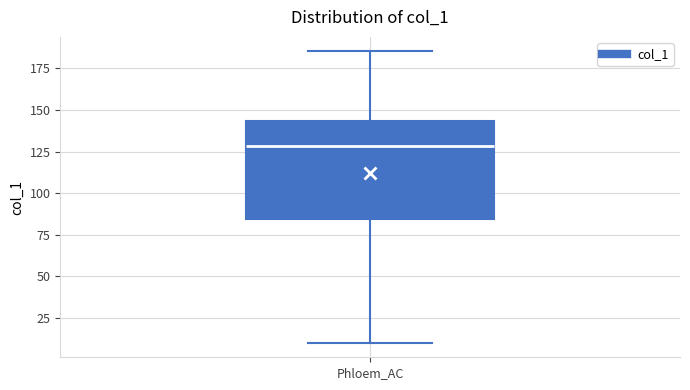

Transcribe this box plot: give where the median line is, the range the box spans, and where the two whiskers end, as read against the y-axis. The values are not printed on the chart, so give them approximately, as read against the axis.

median 130, box 85 to 145, whiskers 10 to 185